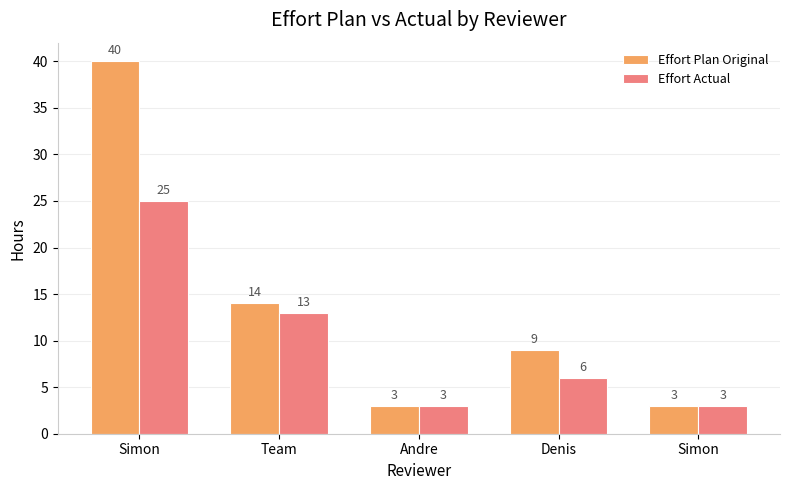

What is the difference between the Effort Plan Original values at Simon and Team?

11